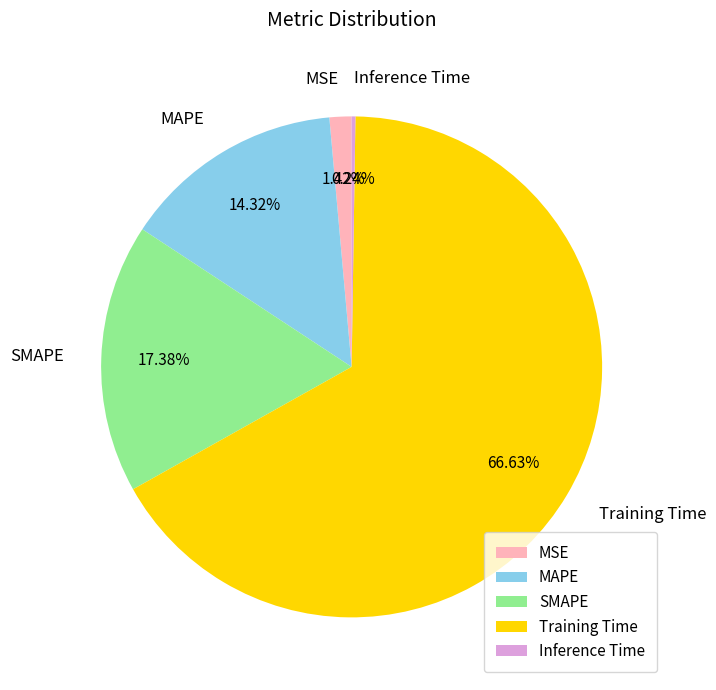

Combined, what portion of the pie is Training Time and MAPE?

81.0%